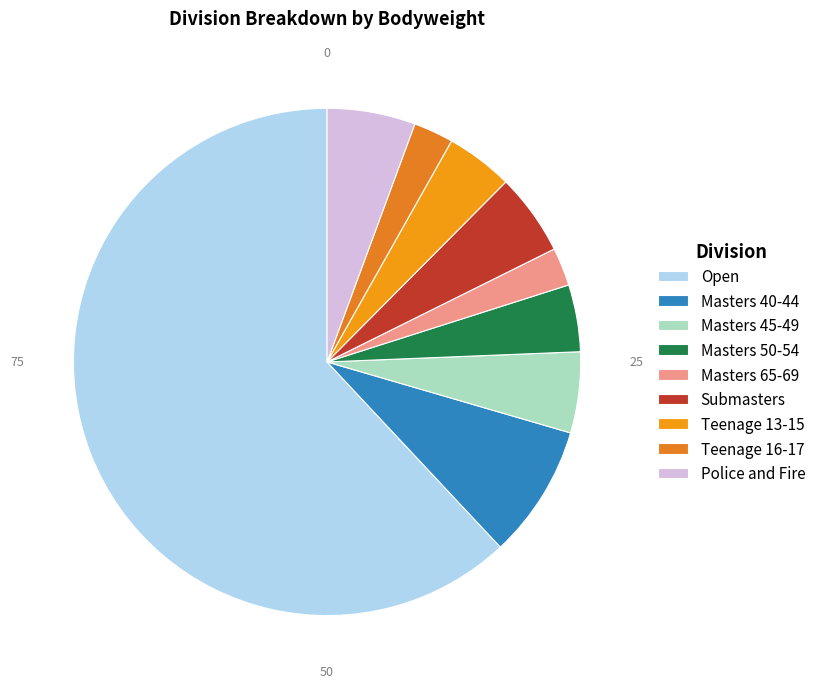

Which category accounts for the majority?

Open